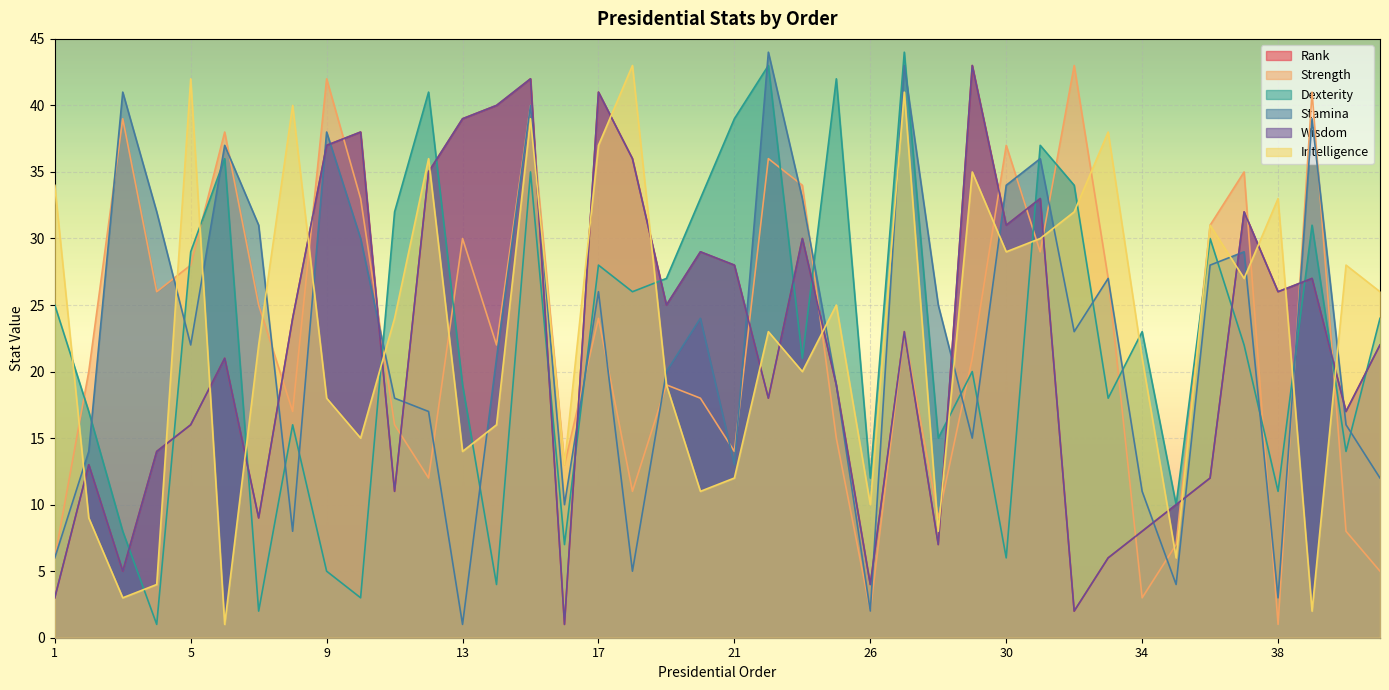

What is the value of the Wisdom point at the 18th from the left?

36